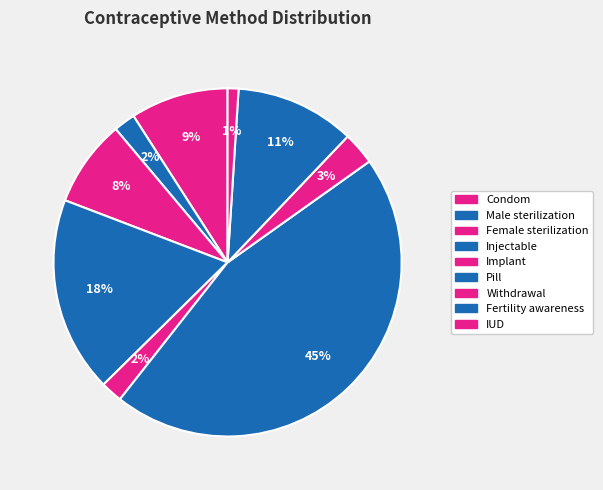

Is there a majority slice in this chart?

No